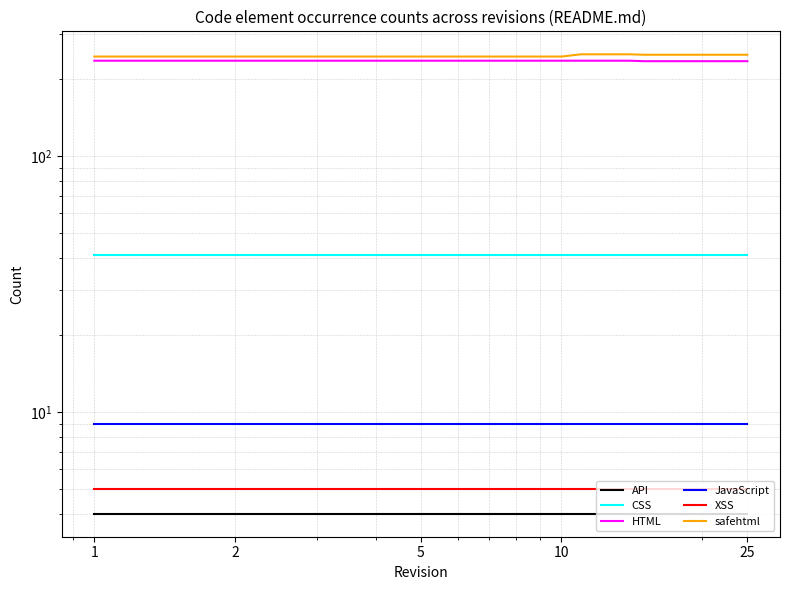

True or false: HTML and safehtml cross at least once.

False